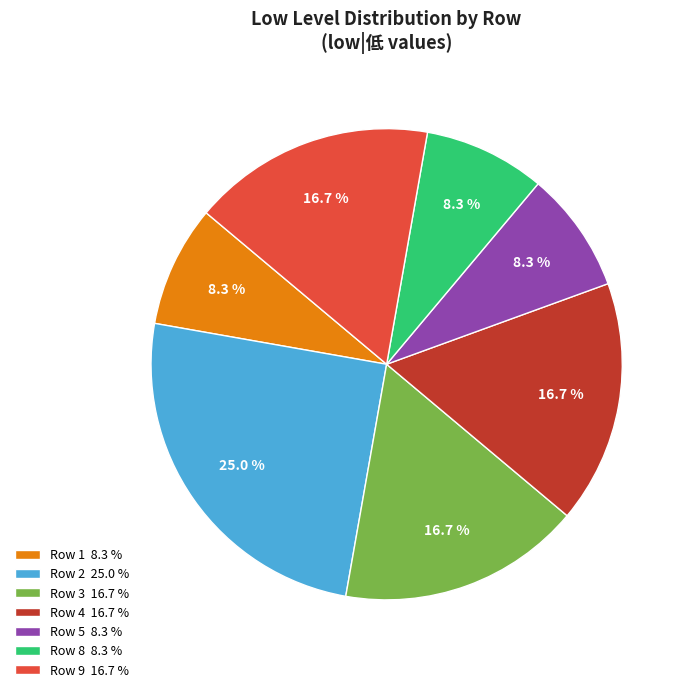

What percentage do Row 9 16.7 % and Row 8 8.3 % together represent?

25.0%